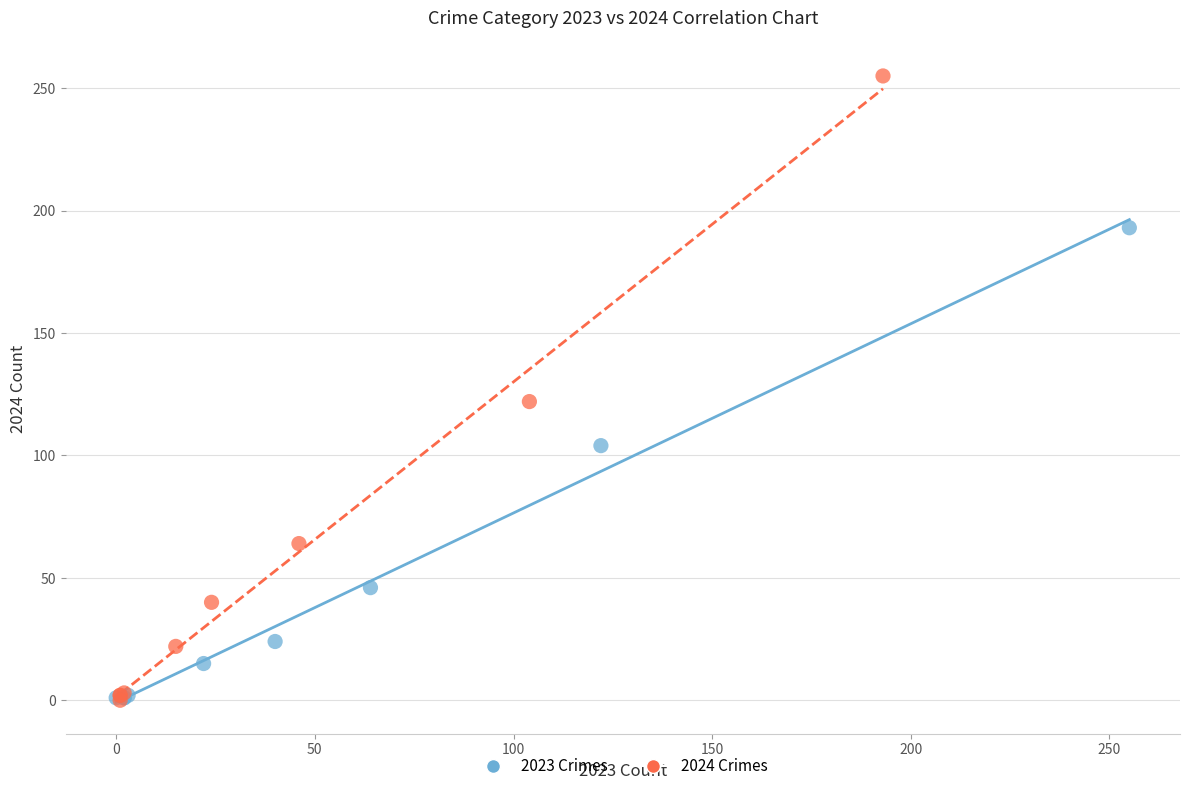

What are all the series names shown in the legend?

2023 Crimes, 2024 Crimes